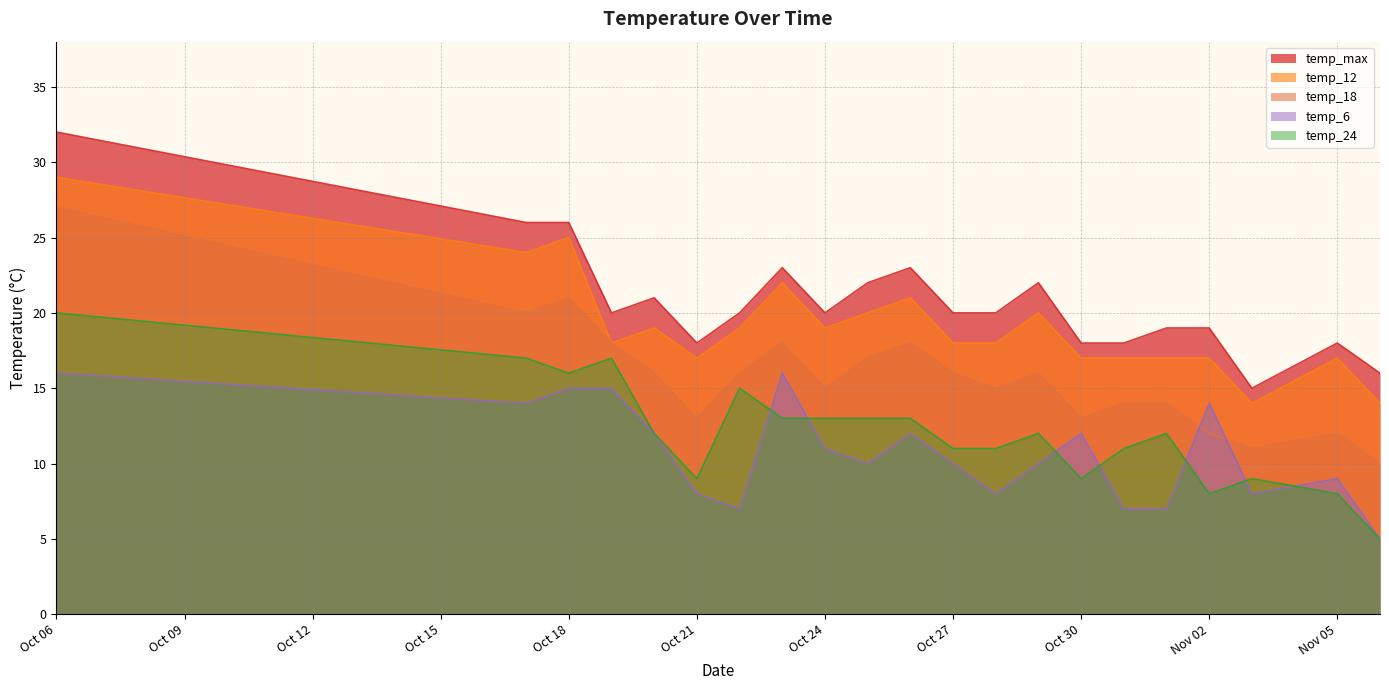

What is the spread (max minus min) of values at 2023-10-17?

12